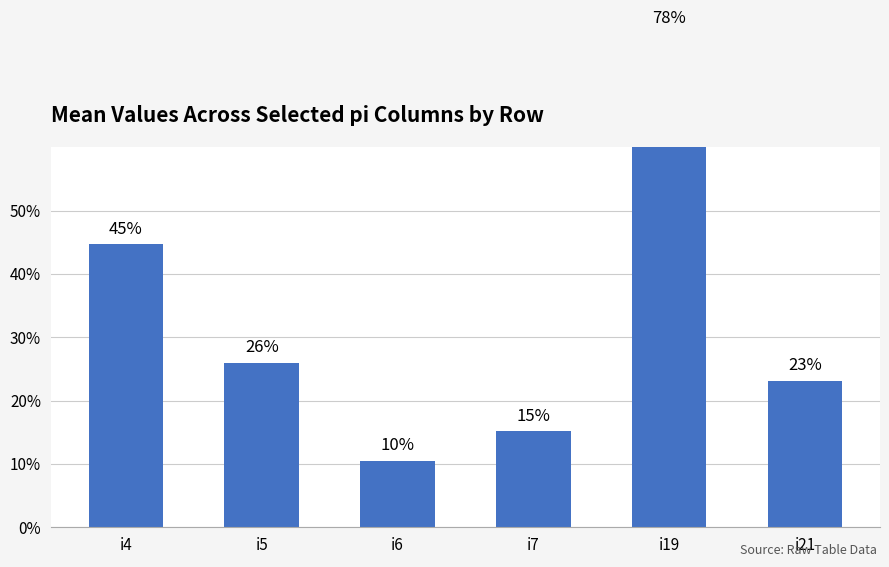

Are the bars grouped side by side (vs. stacked)?

No